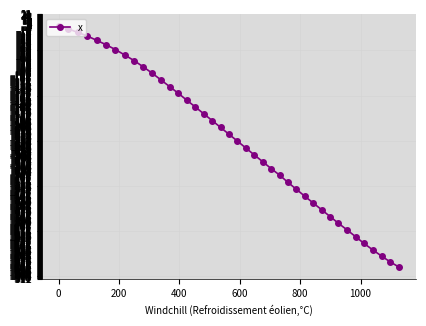

What is the difference between the second highest and second lowest values?

471.1